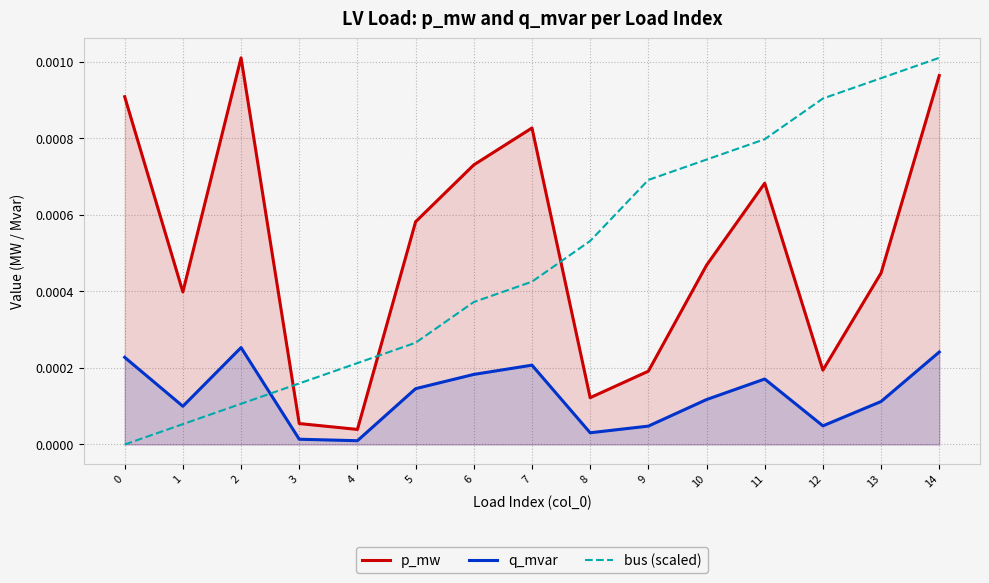

Is it true that q_mvar equals 0.0 at 14?

False